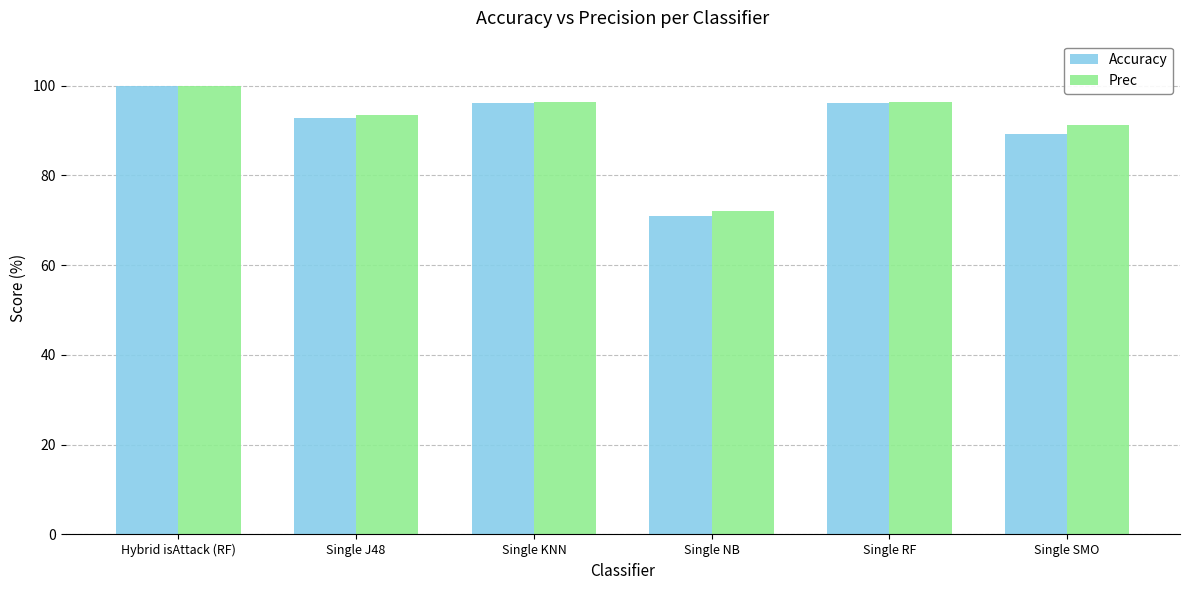

Which label corresponds to the smallest value in the chart?

Single NB